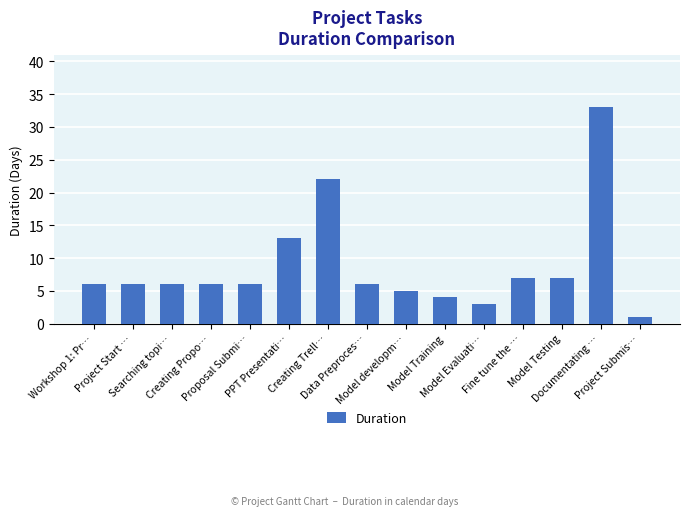

True or false: the data shows 2 at Workshop 1: Pr….

False